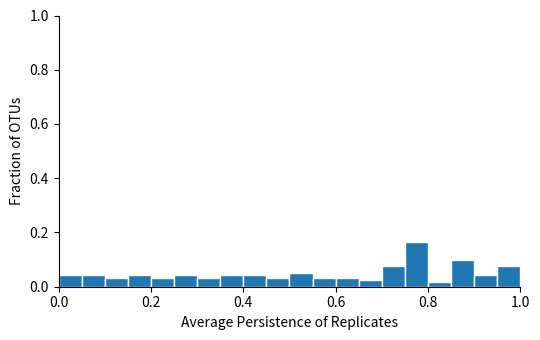

Read against the x-axis, roughly where is the centre of the tallest bar?

0.78